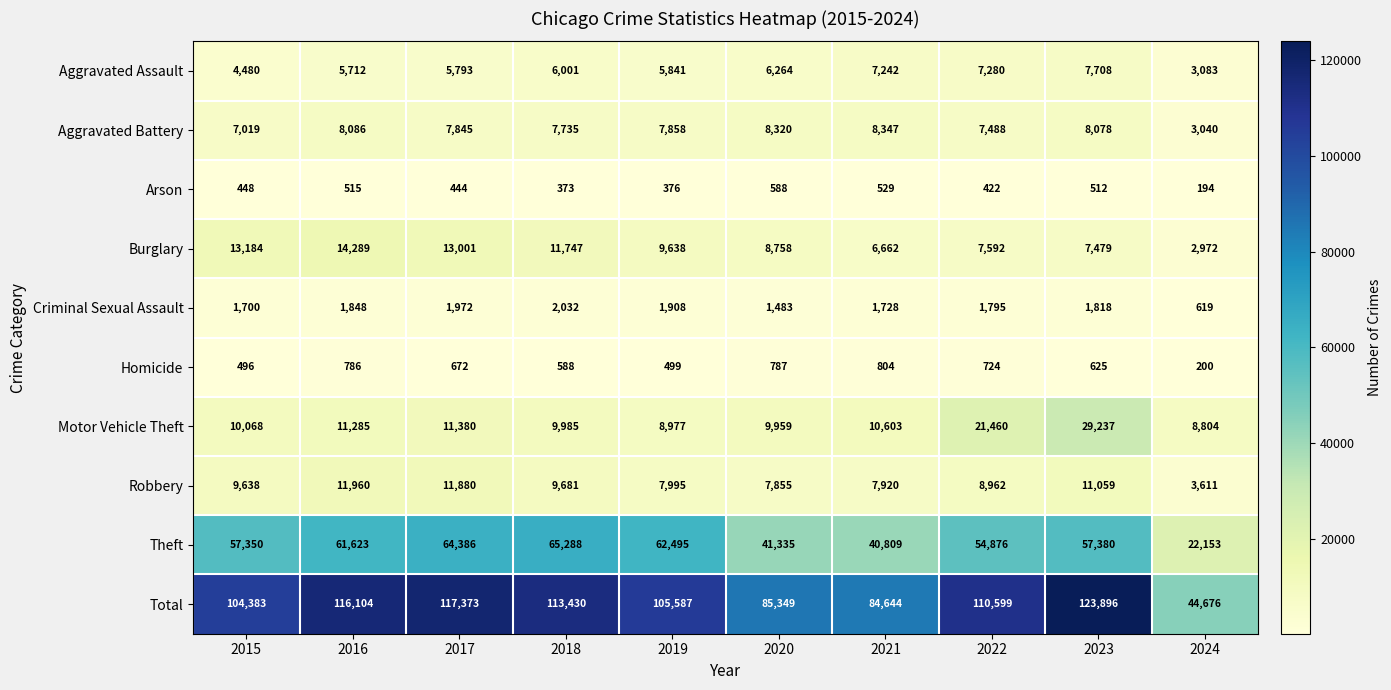

What is the approximate value of Homicide at 2021, to the nearest 100?

800